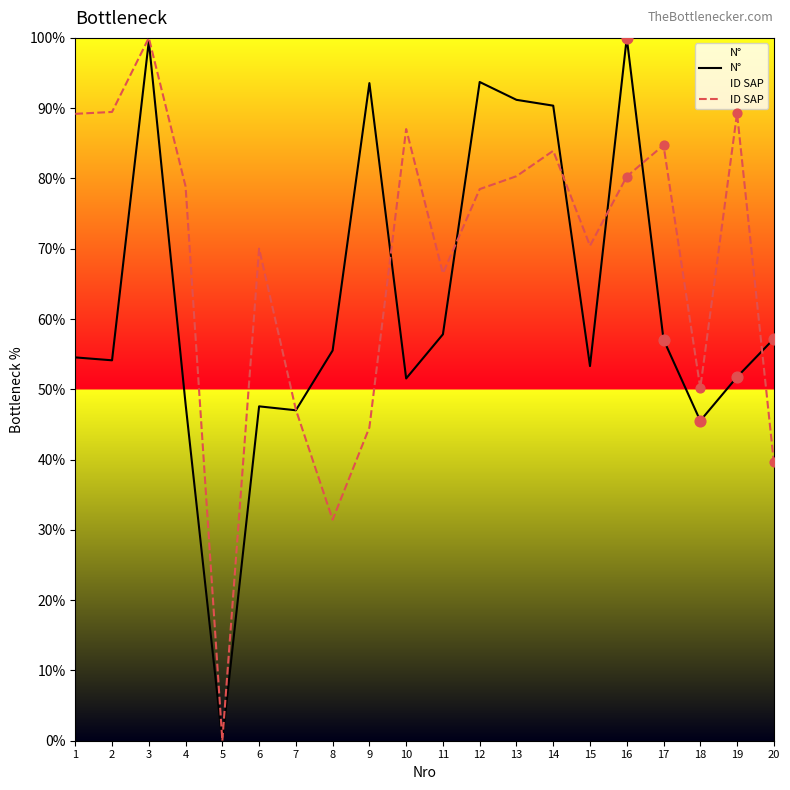

What is the total value across all series at 16?

180.3